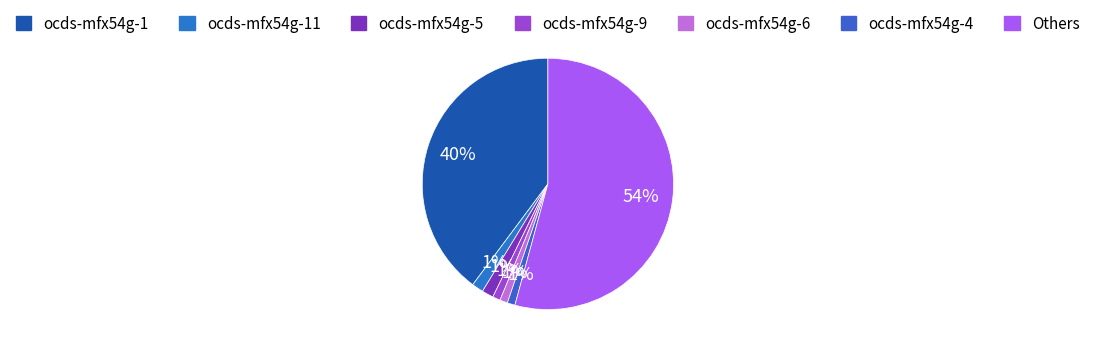

Count the number of slices in the pie.

7